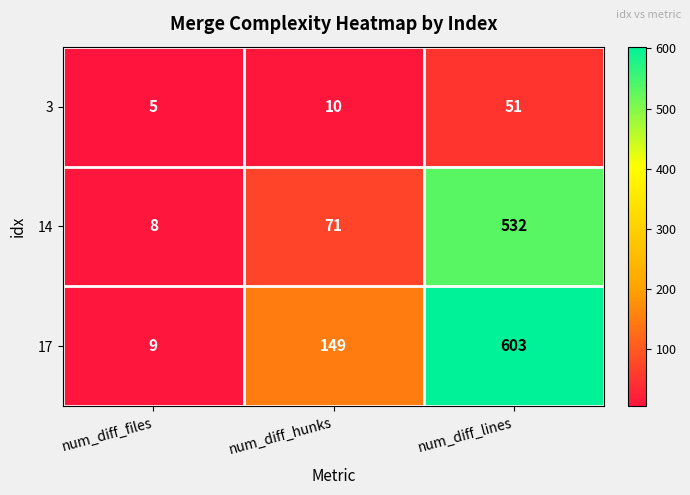

At num_diff_lines, list the series in order from largest to smallest.

17, 14, 3